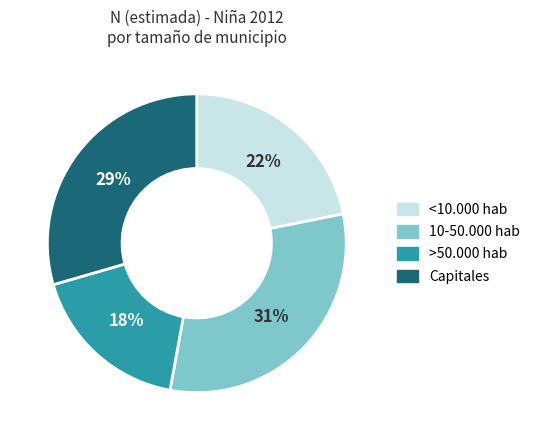

To the nearest percent, what is the difference between the <10.000 hab and >50.000 hab slice percentages?

4%